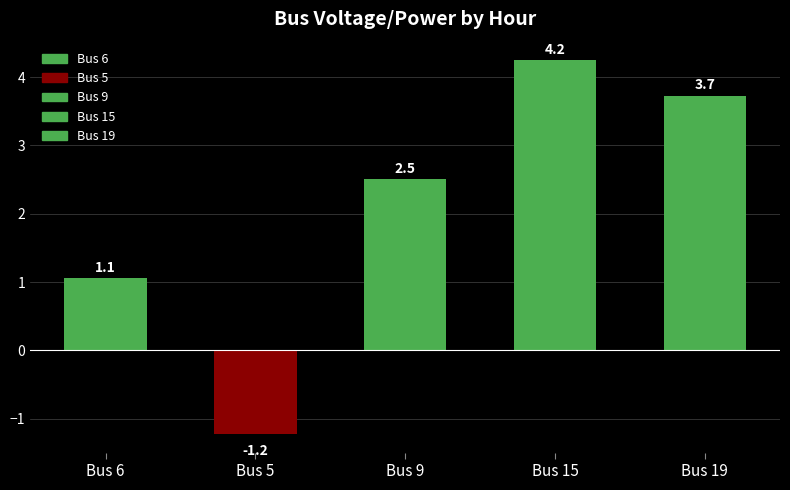

Reading left to right, extract all data points from this chart.

Bus 6=1.1	Bus 5=-1.2	Bus 9=2.5	Bus 15=4.2	Bus 19=3.7